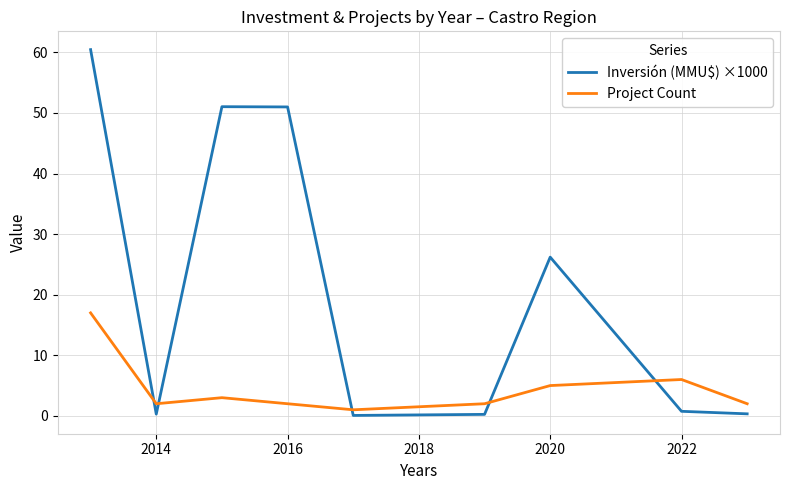

Which series has the largest range (max minus min)?

Inversión (MMU$) ×1000